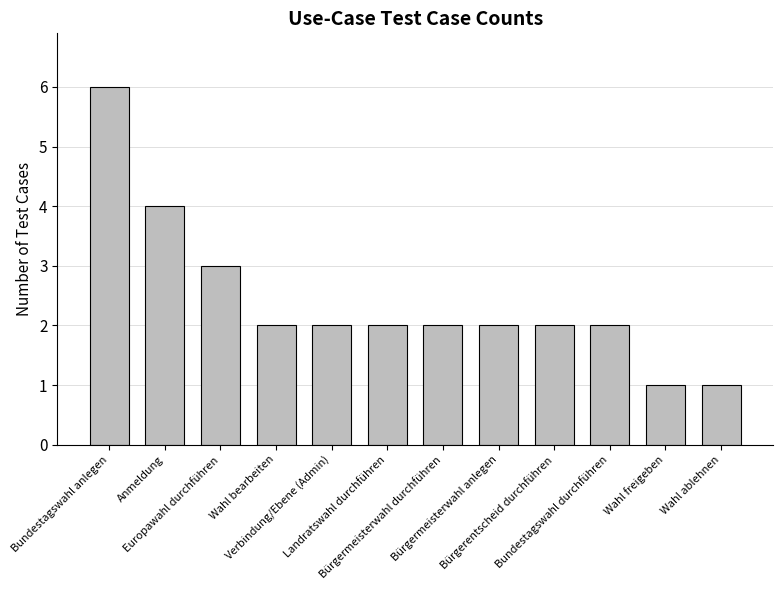

What is the label of the 4th bar from the right?

Bürgerentscheid durchführen